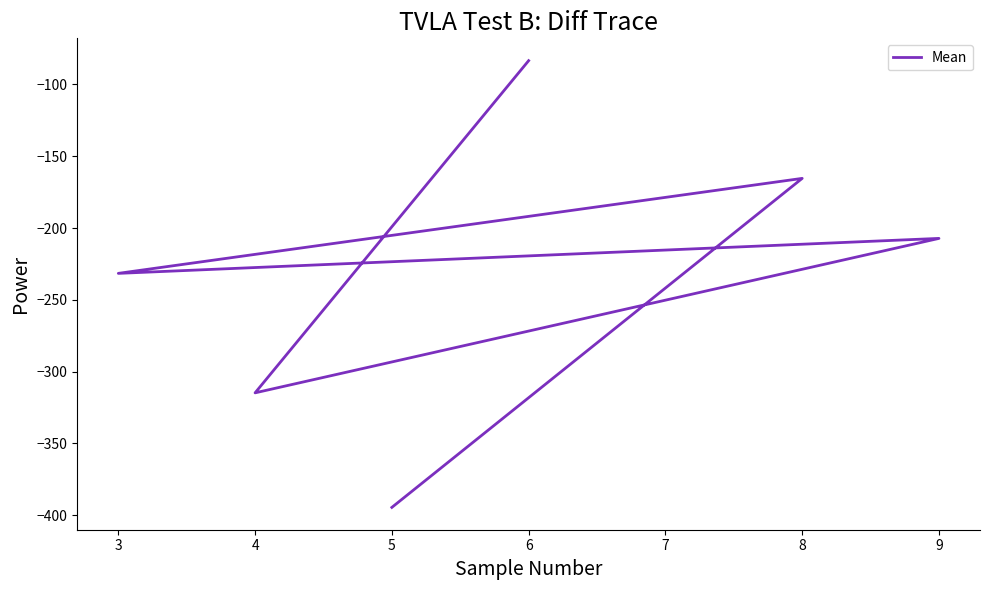

Reading left to right, extract all data points from this chart.

-394.5	-165.4	-231.6	-207.2	-314.8	-83.5